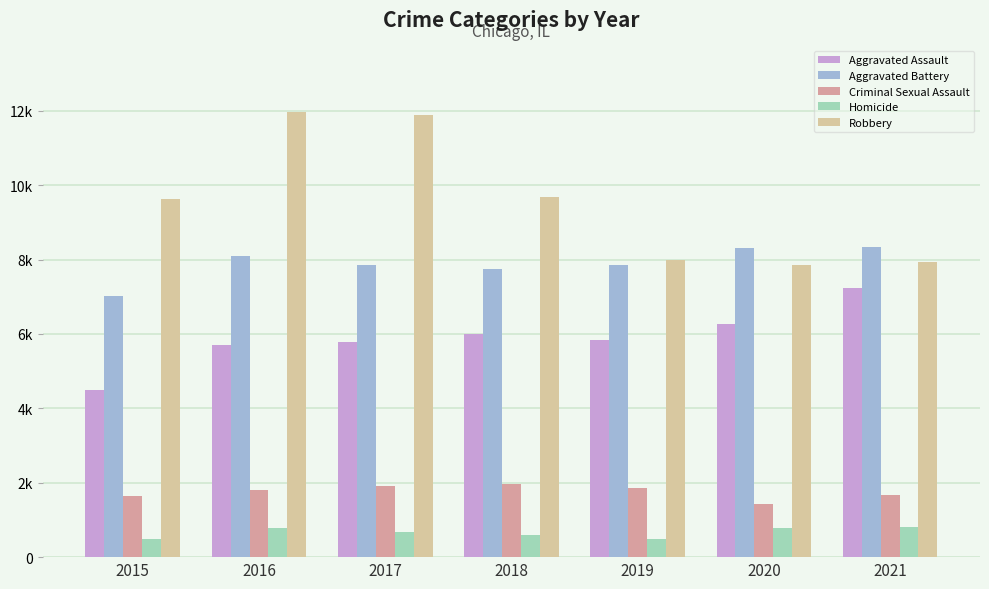

The value of Aggravated Battery at 2021 is 8348. True or false?

True